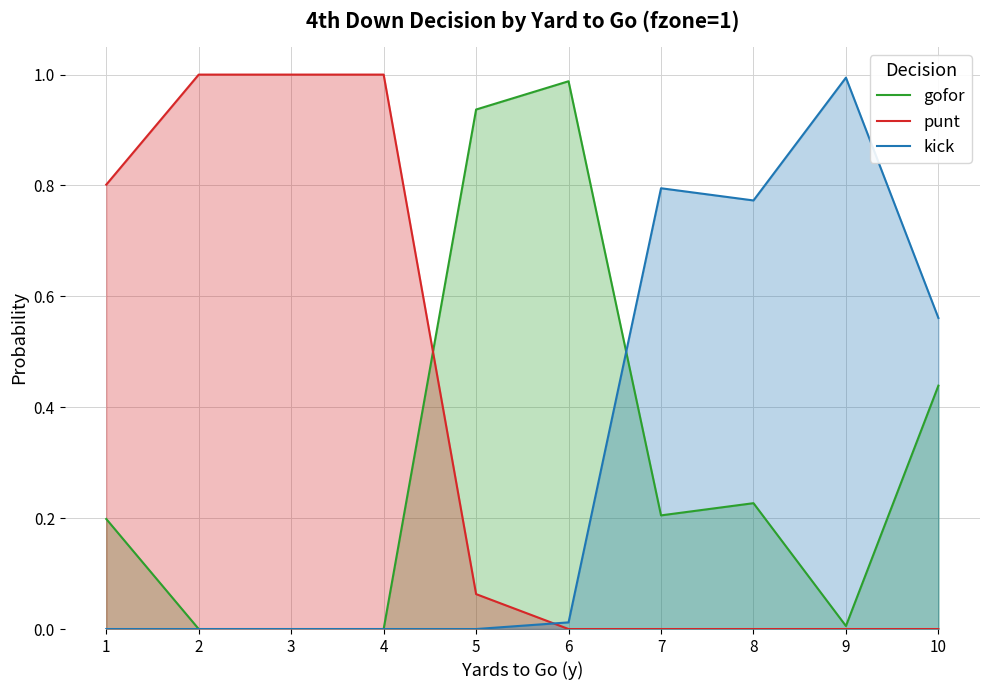

What are all the series names shown in the legend?

gofor, punt, kick